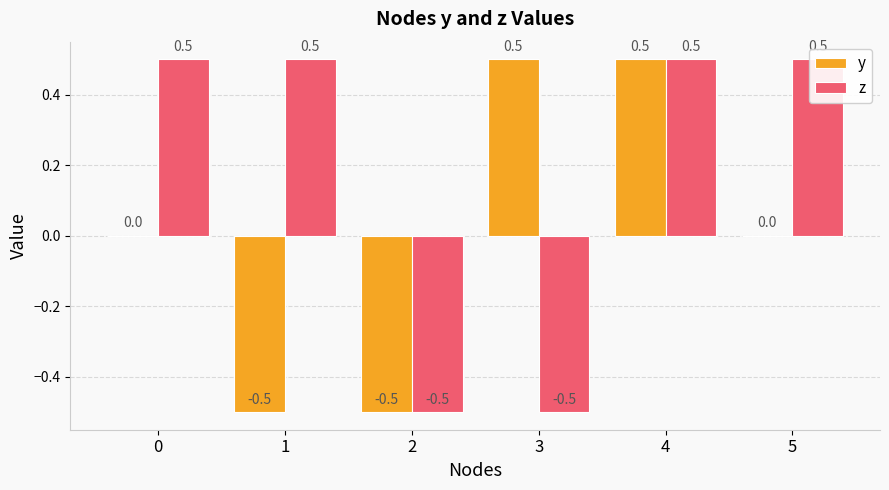

Reading left to right, list all the values displayed in this chart.

y: 0.0	-0.5	-0.5	0.5	0.5	0.0
z: 0.5	0.5	-0.5	-0.5	0.5	0.5